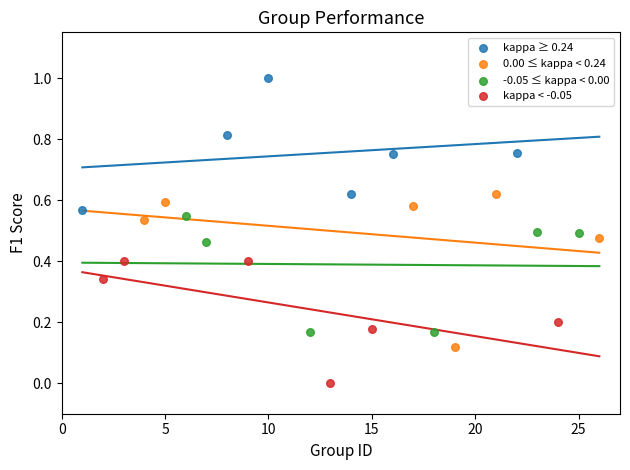

What are all the series names shown in the legend?

kappa ≥ 0.24, 0.00 ≤ kappa < 0.24, -0.05 ≤ kappa < 0.00, kappa < -0.05